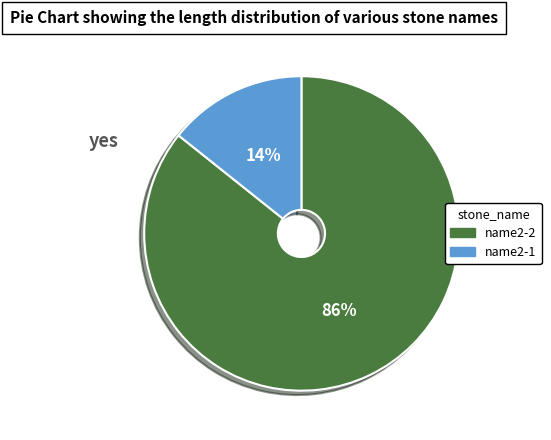

Is there any slice that represents more than half of the pie?

Yes